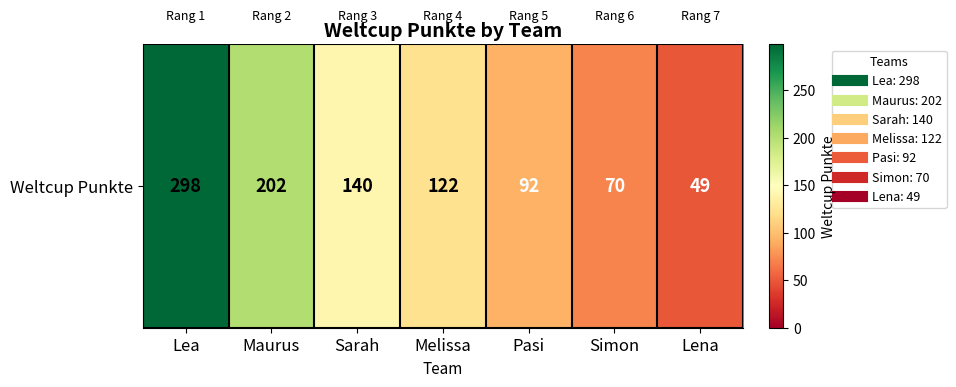

How many data points are above 122?

3